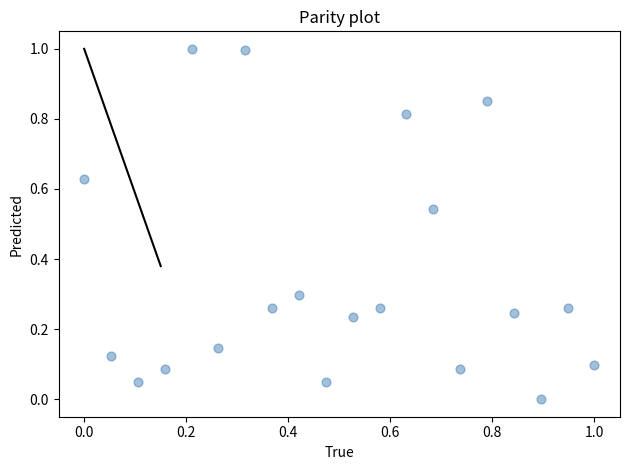

What is the range of Y values (max minus min)?

1.0